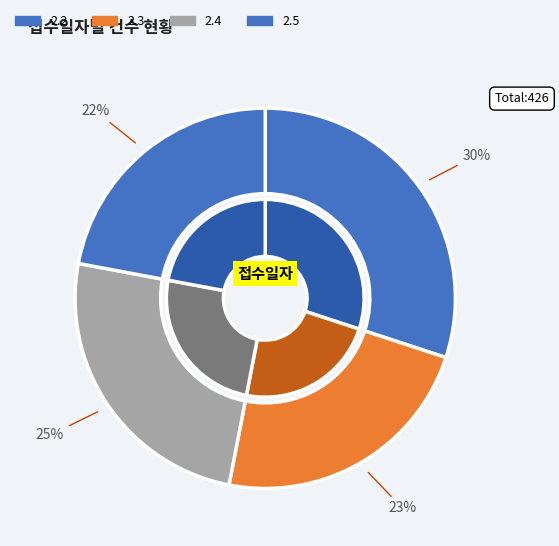

Rank the categories by value from highest to lowest.

2.2, 2.4, 2.3, 2.5